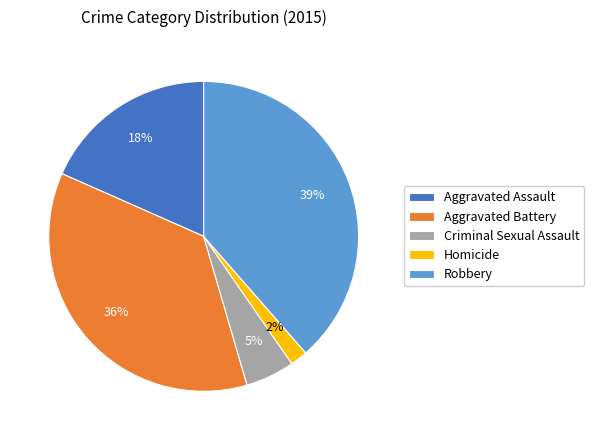

What is the largest slice in the pie chart?

Robbery